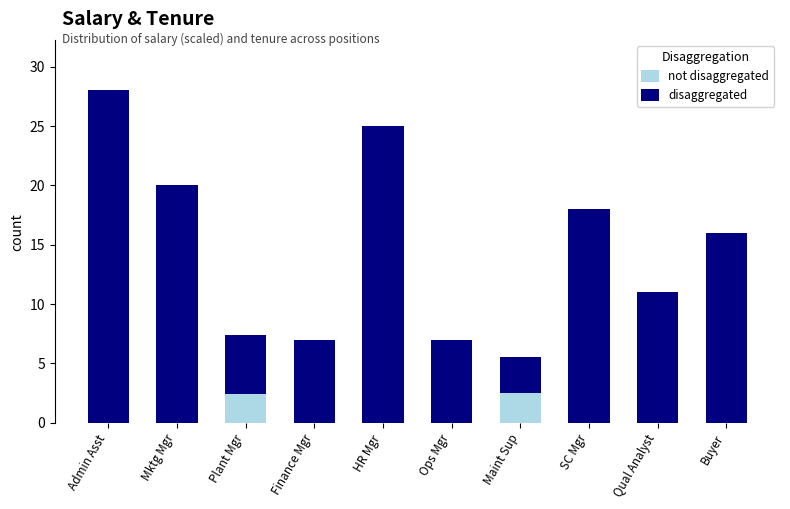

At which category is the sum across all series the highest?

Admin Asst